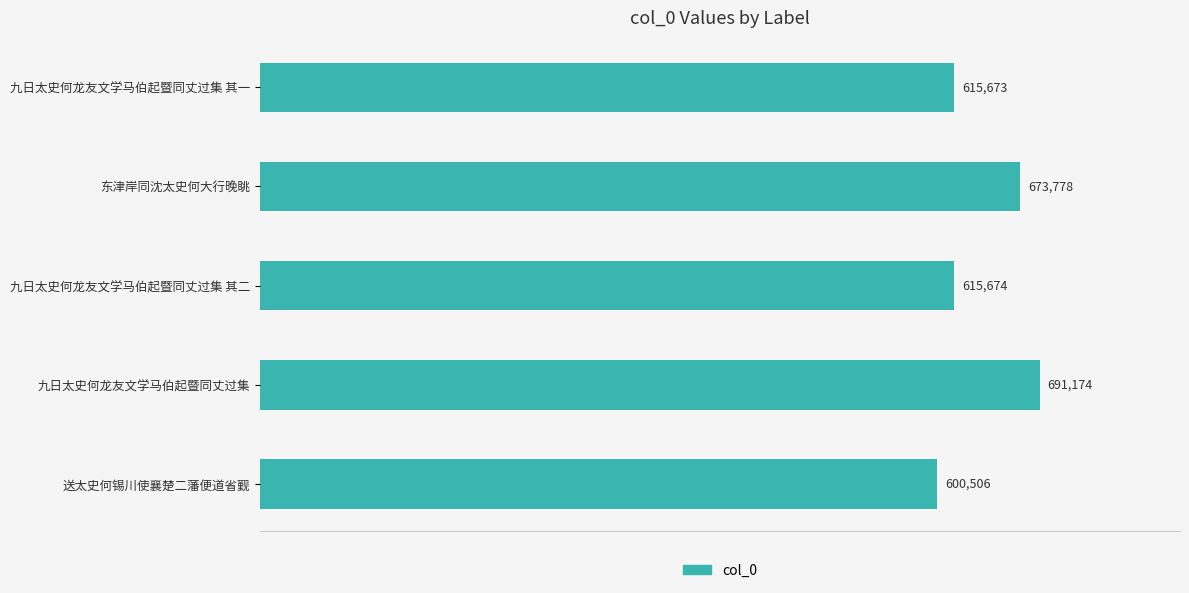

Approximately how many times larger is the value at 东津岸同沈太史何大行晚眺 compared to 送太史何锡川使襄楚二藩便道省觐?

1.1